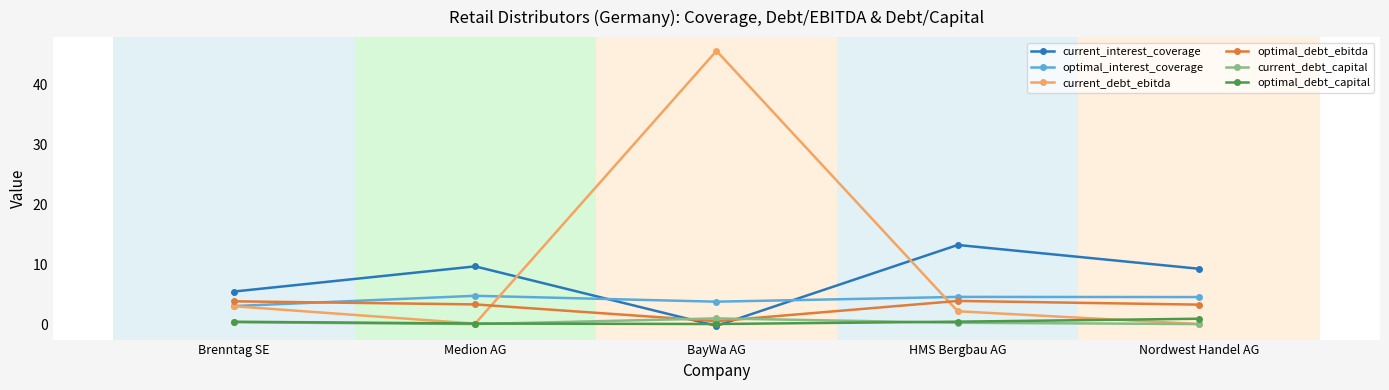

Is it true that current_debt_ebitda equals 45.6 at BayWa AG?

True